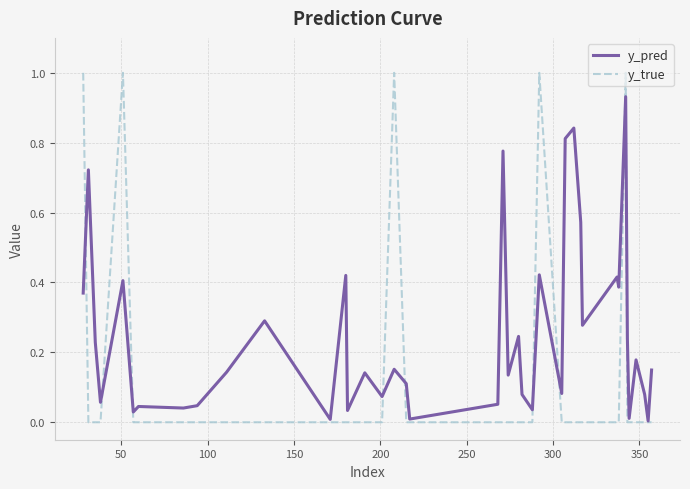

What is the difference between the second highest and minimum values in the y_true series?

1.0